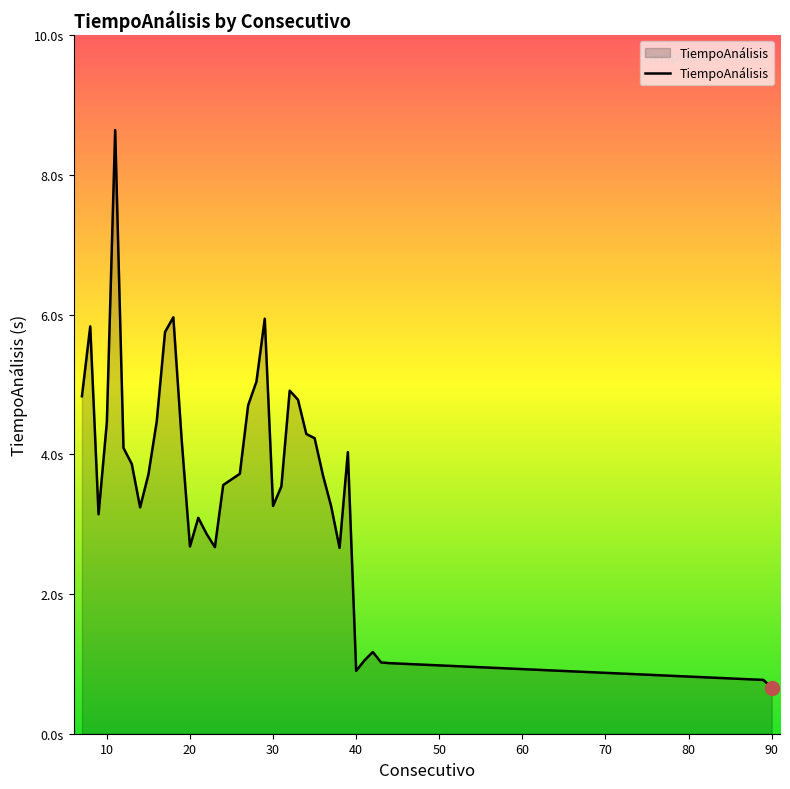

Is this an area chart (filled region under the line)?

Yes